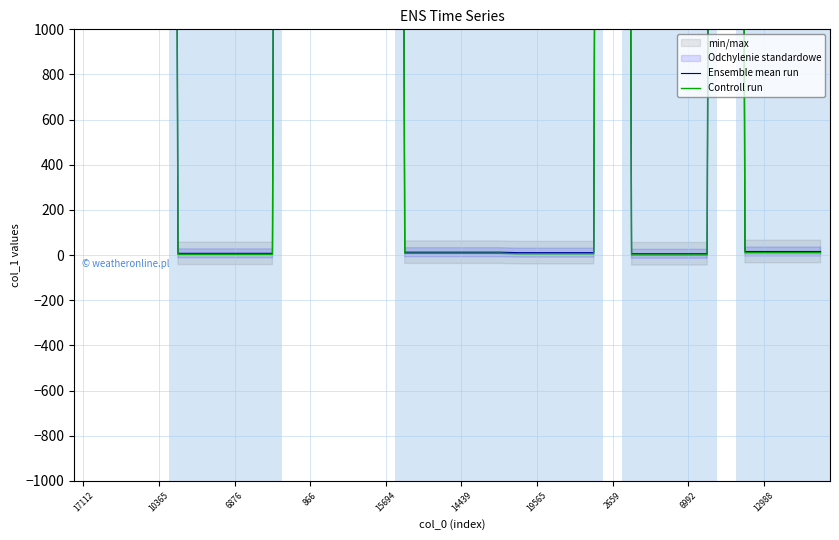

True or false: Controll run has a value of 11 at 12988.

True